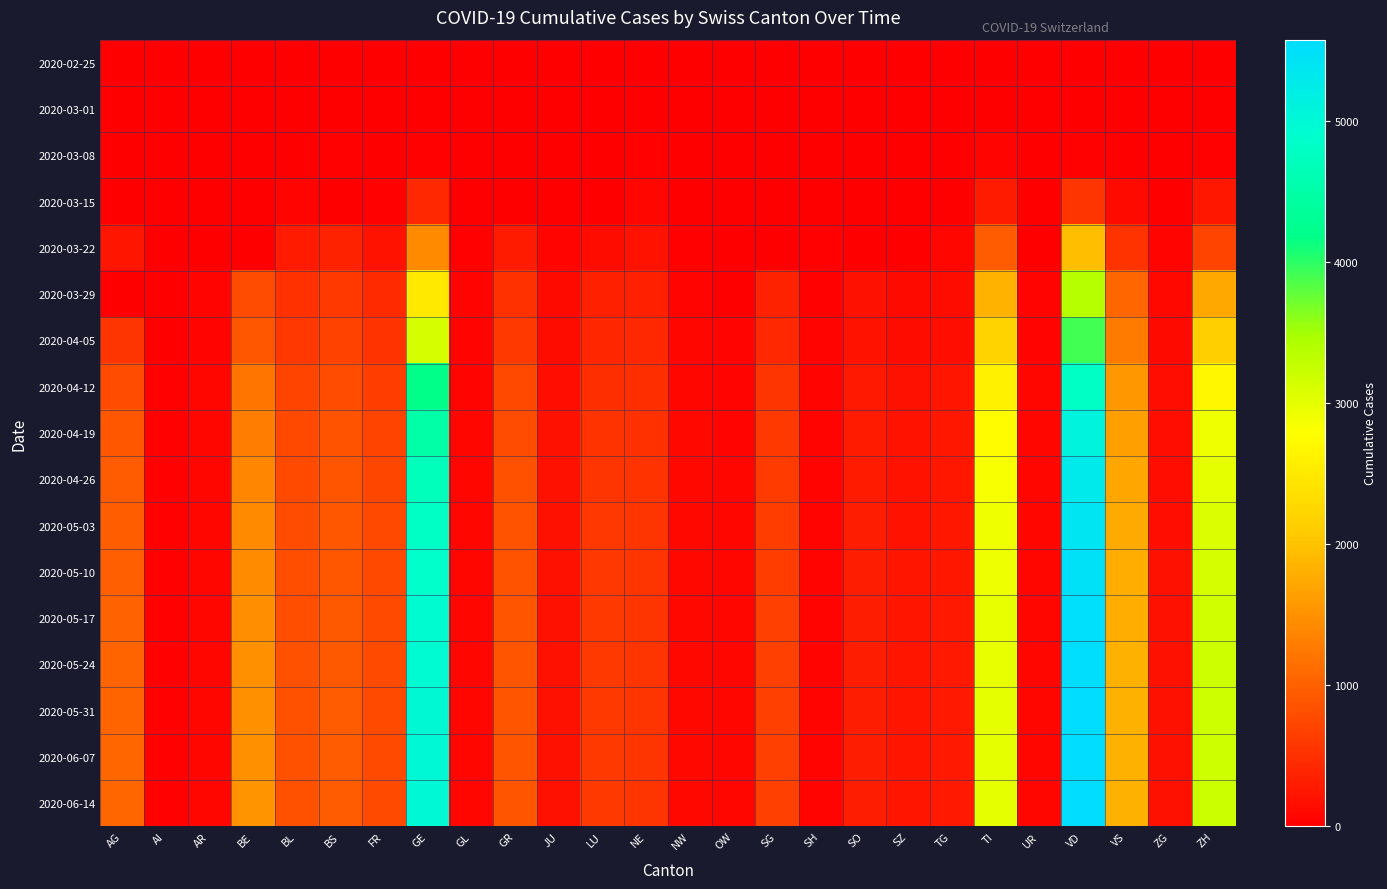

Between AI and ZG, which is larger?

AI